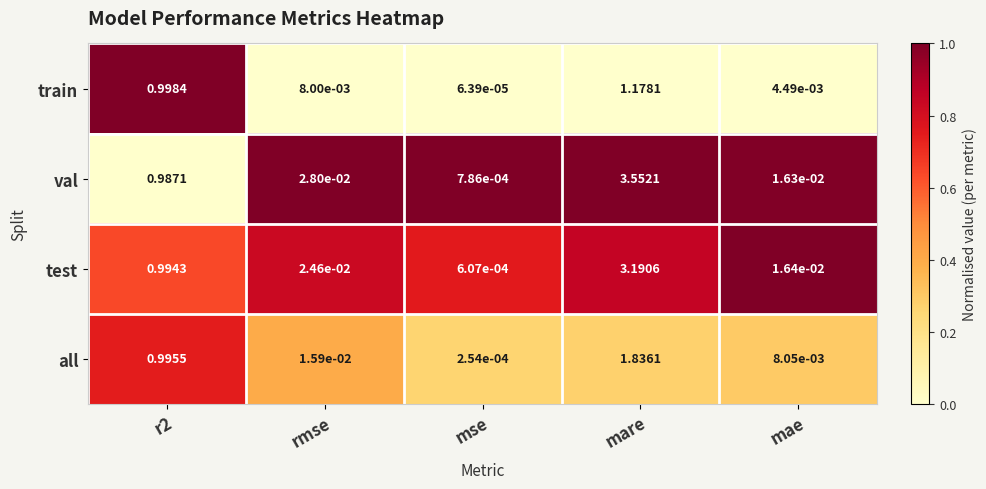

Is the value of val at mae greater than the value of train at mse?

Yes